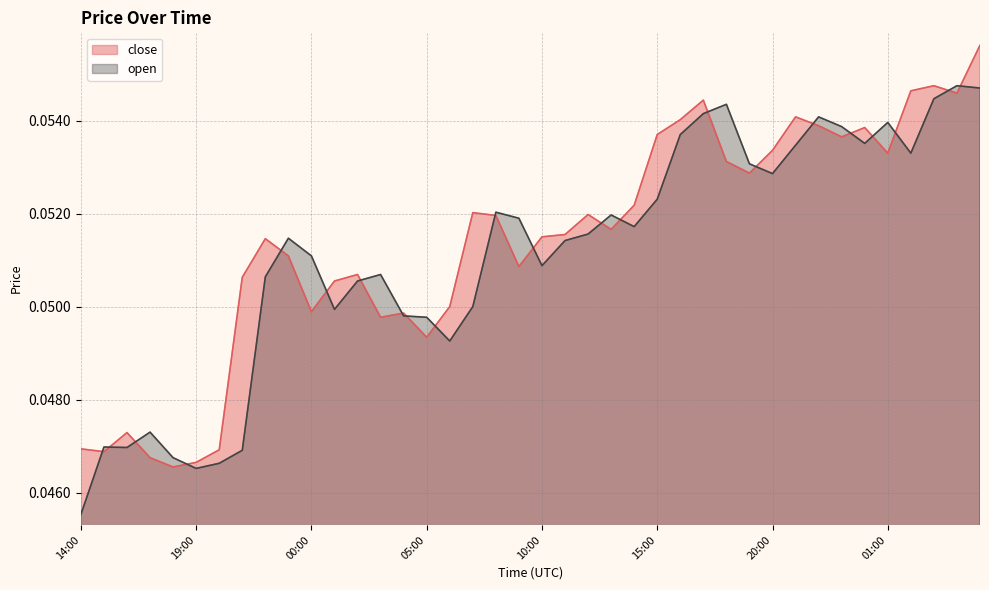

Is it true that open equals 0.1 at 23:00?

False